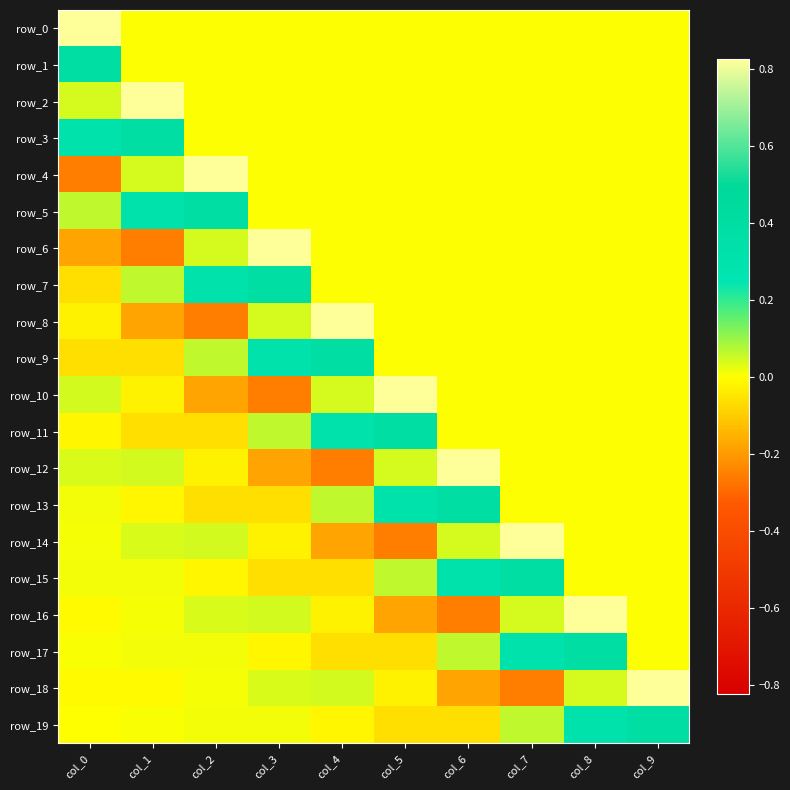

Is it true that row_5 equals 0.0 at col_7?

True